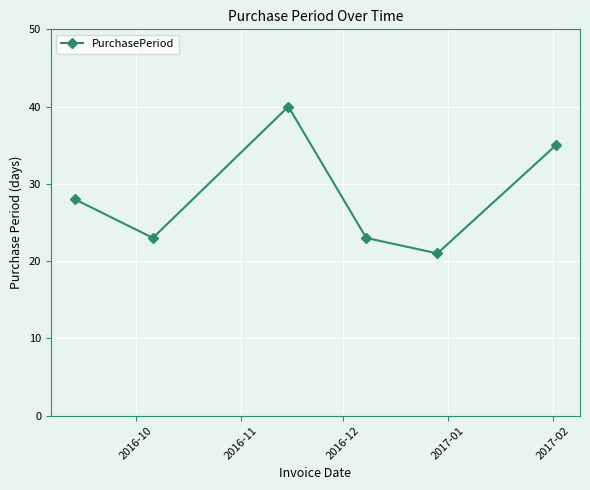

What is the sum of all values?

170